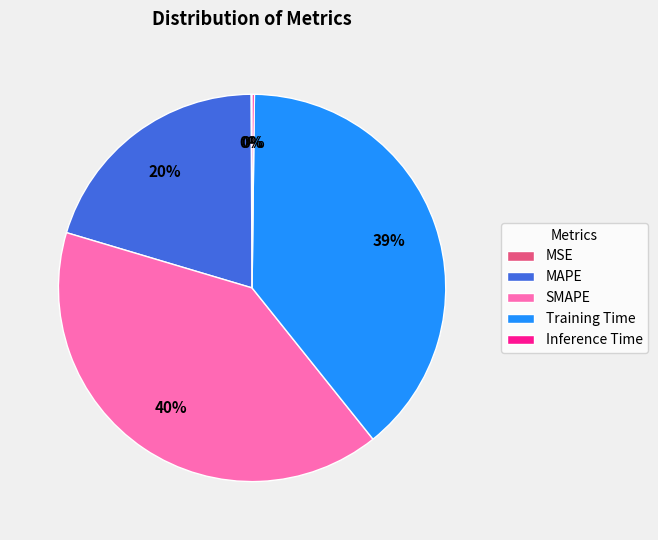

True or false: Training Time accounts for 39% of the total.

True